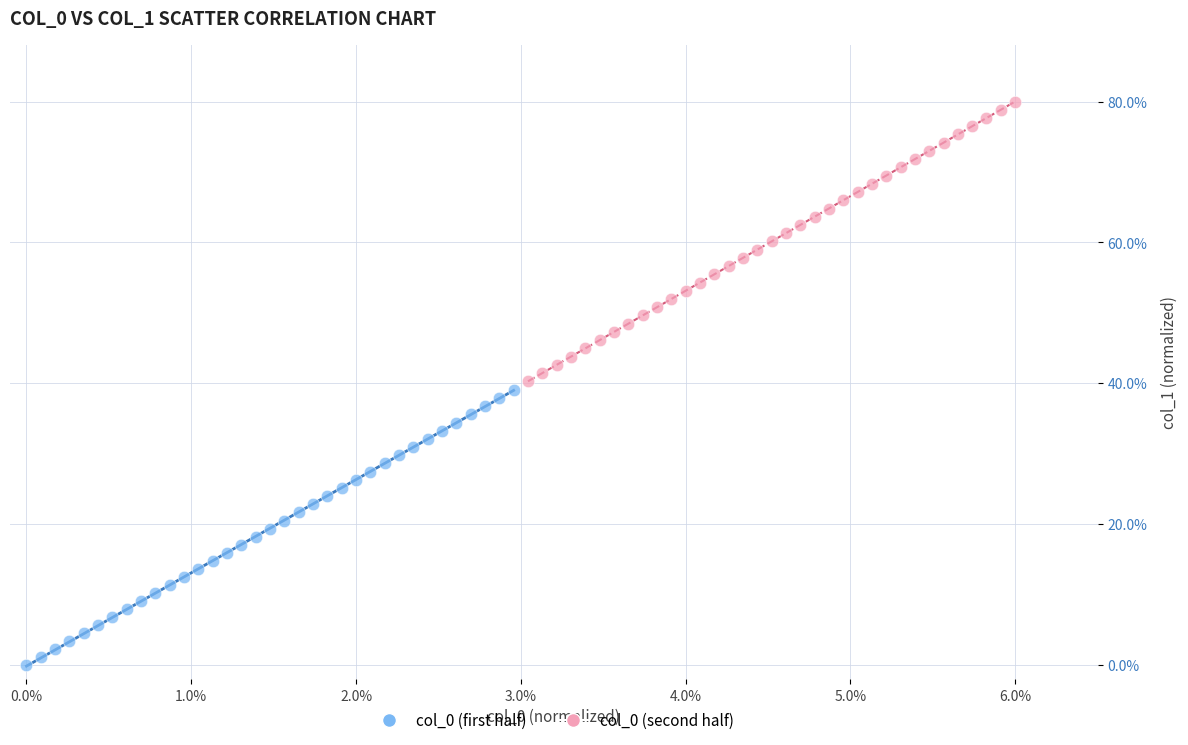

Which series has the largest Y range (max minus min)?

col_0 (second half)